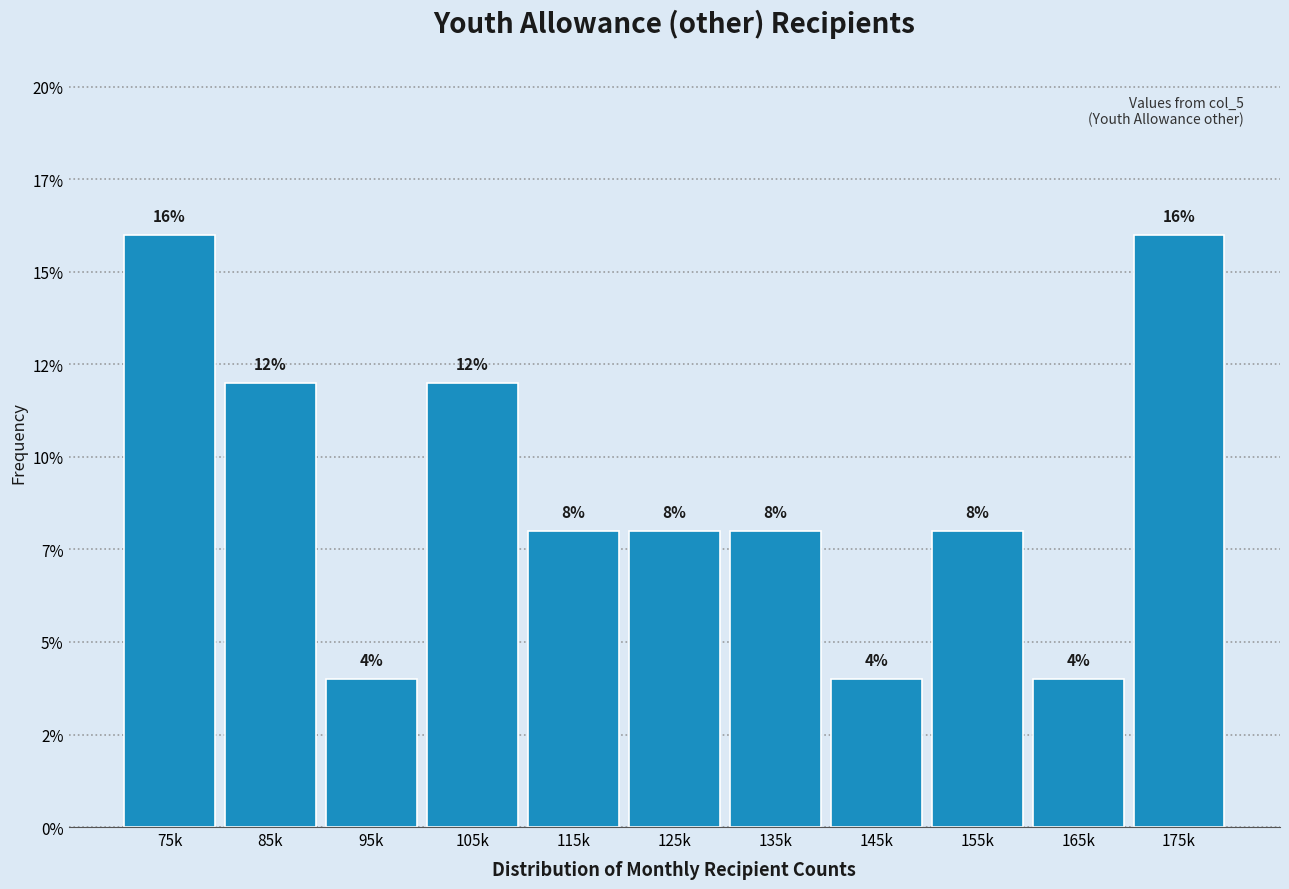

Are the bars horizontal?

No